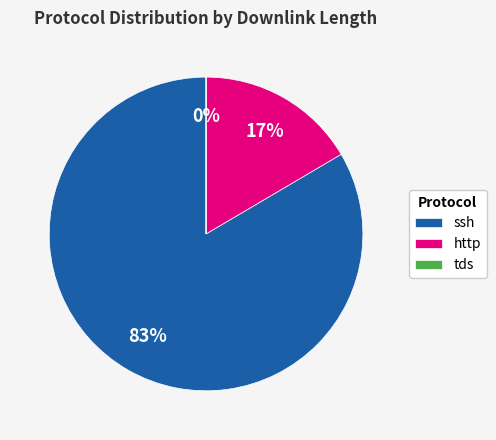

To the nearest percent, what is the difference between the largest and smallest slice percentages?

83%